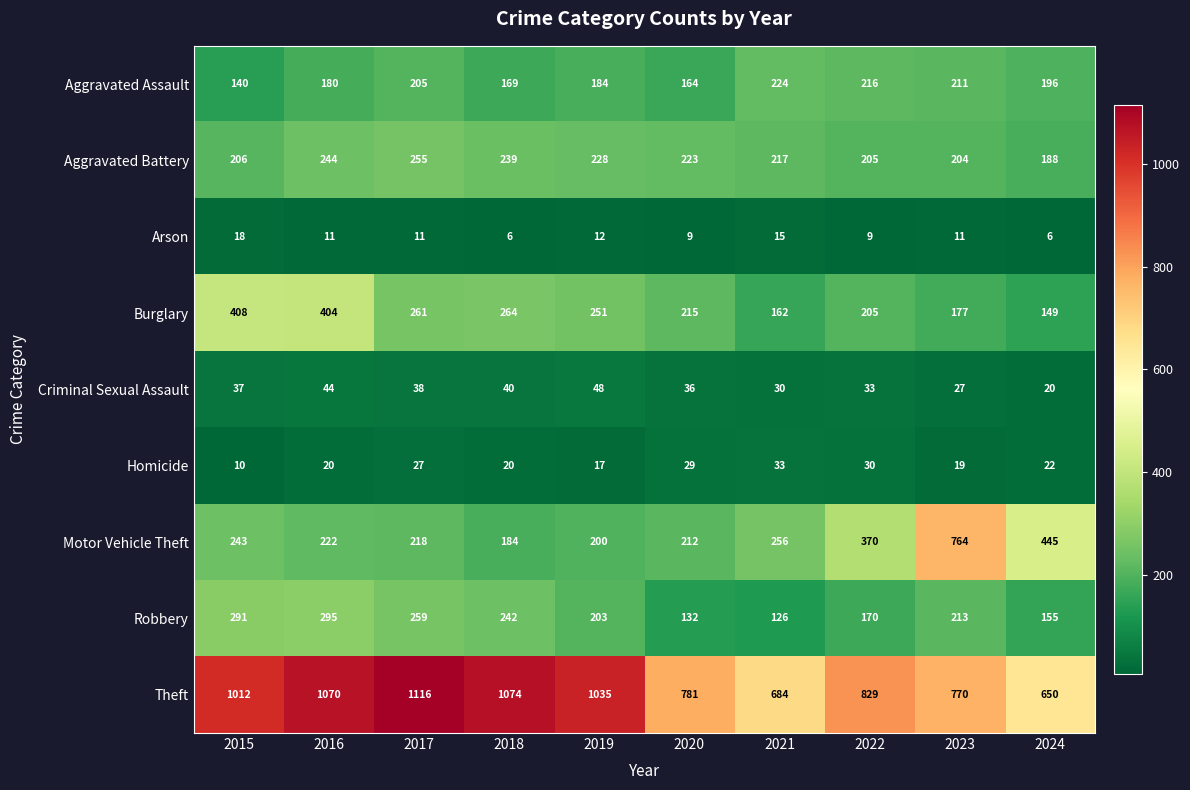

List the labels in order of Theft value, largest first.

2017, 2018, 2016, 2019, 2015, 2022, 2020, 2023, 2021, 2024